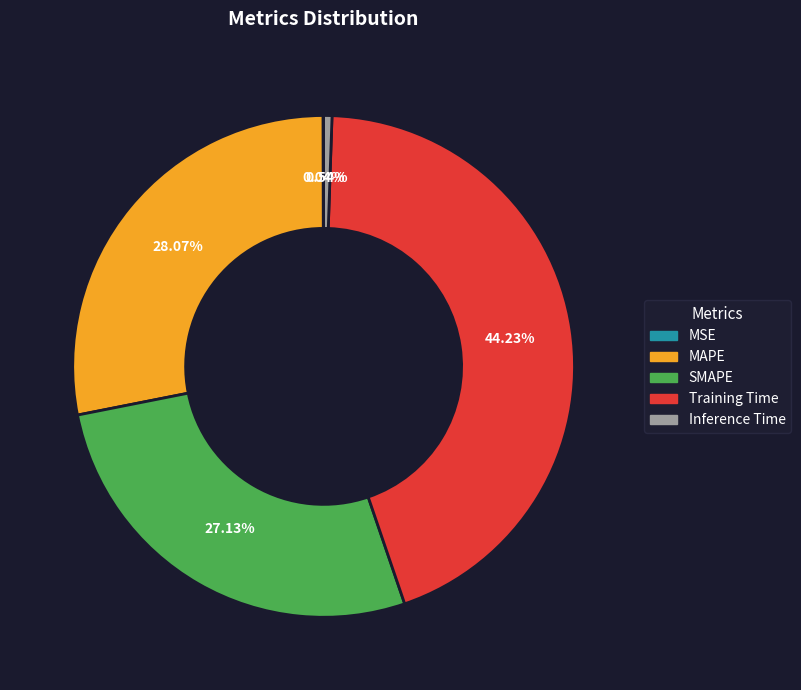

Between SMAPE and MAPE, which is larger?

MAPE